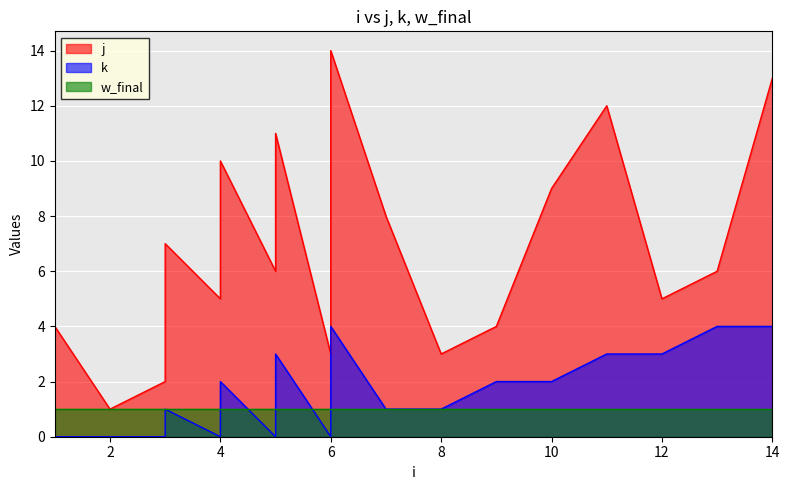

How many values in the j series exceed 6?

8